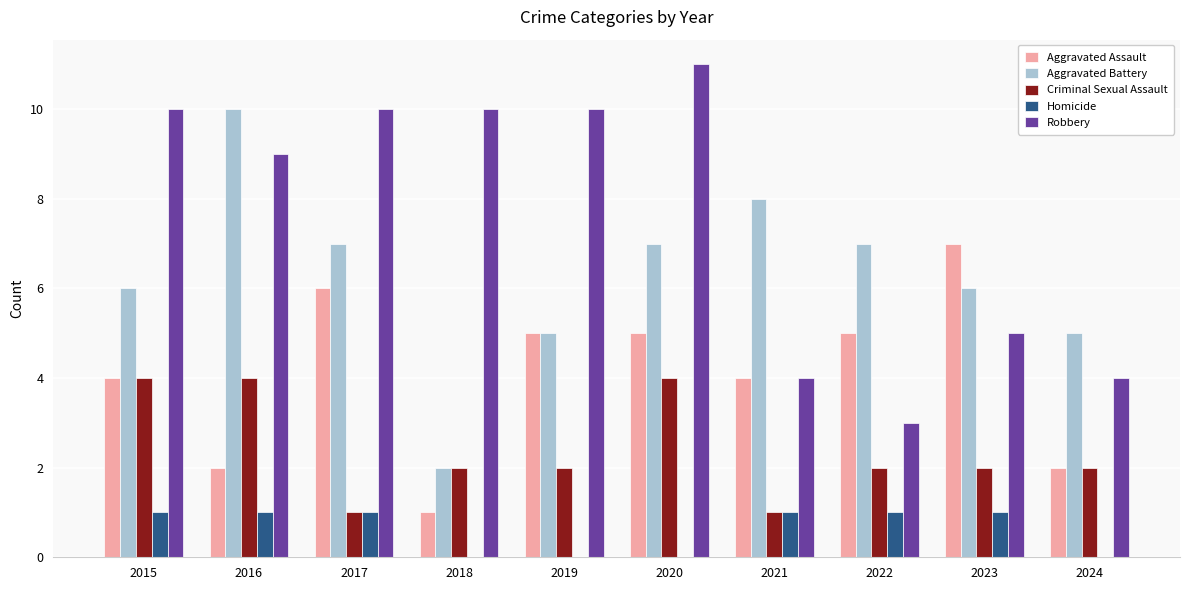

What is the spread (max minus min) of values at 2017?

9